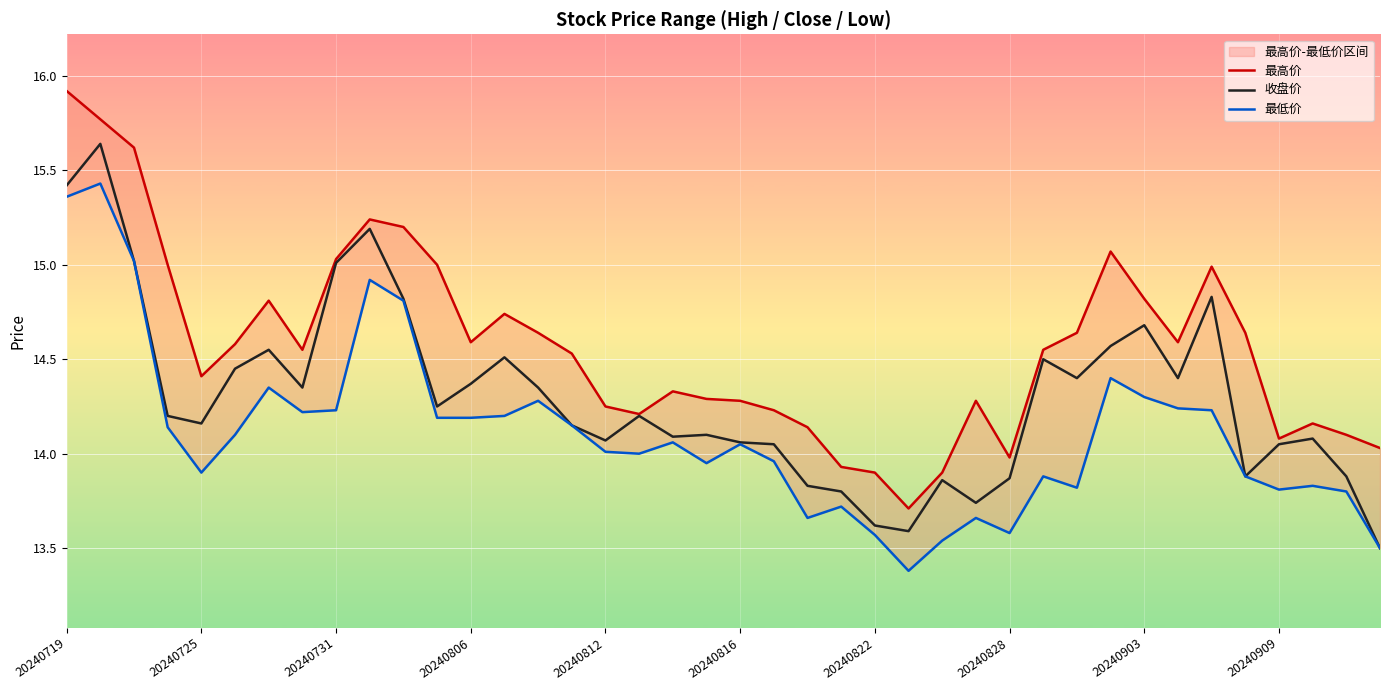

What is the minimum value for 收盘价?

13.5